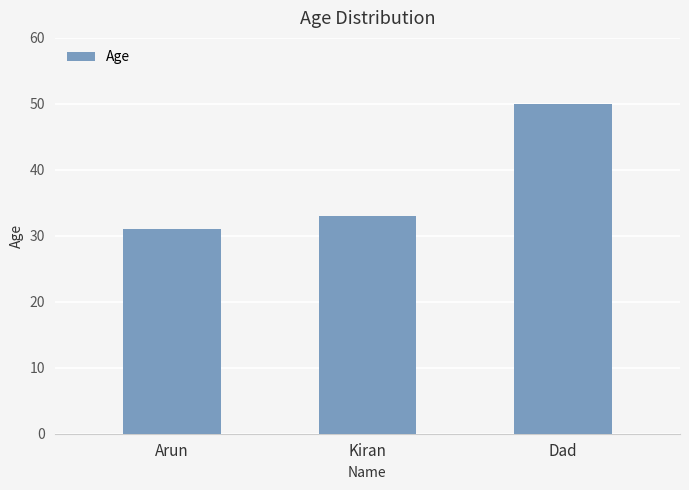

What is the change in value from Arun to Dad?

+19